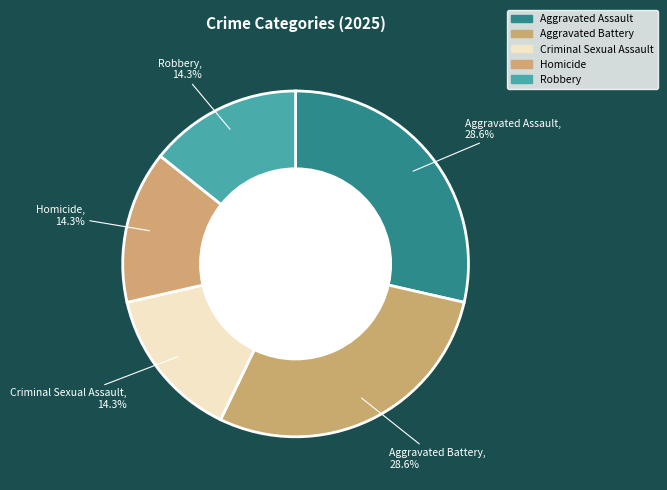

Does Robbery account for over 50% of the chart?

No